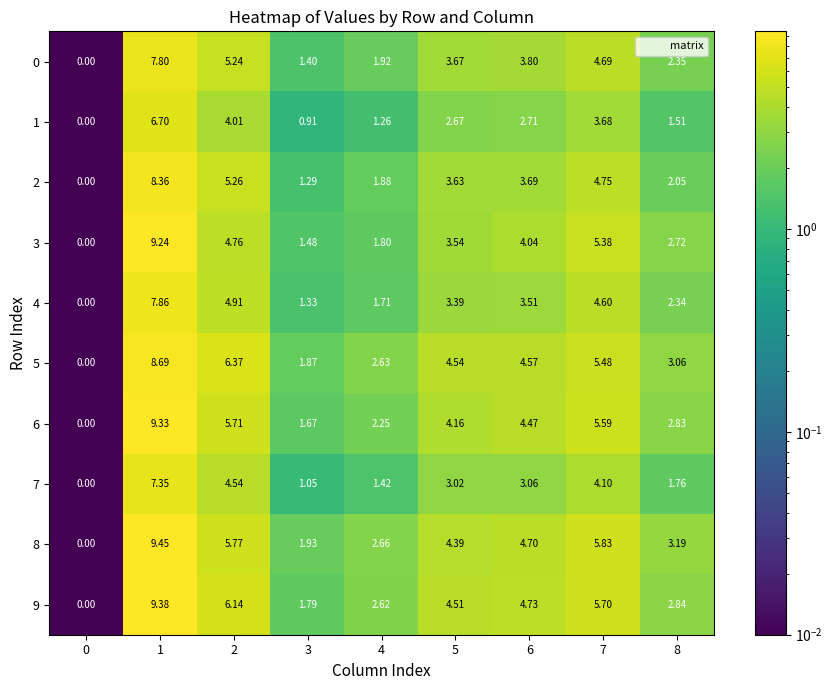

Is the value of 1 at 4 greater than the value of 5 at 0?

Yes